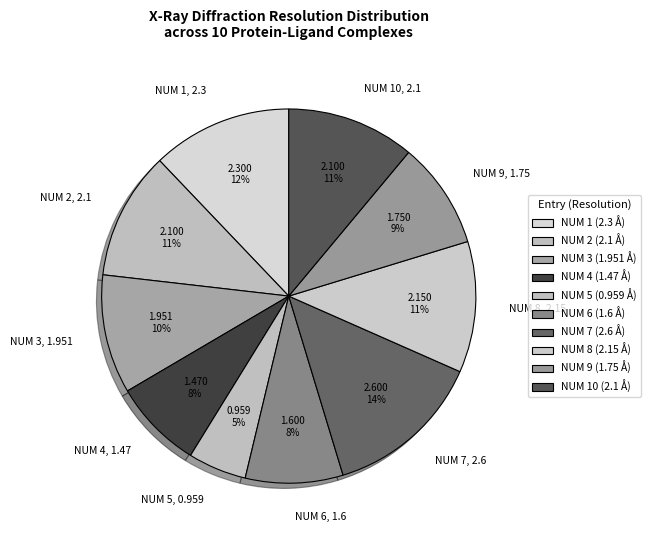

Between NUM 3, 1.951 and NUM 8, 2.15, which is larger?

NUM 8, 2.15